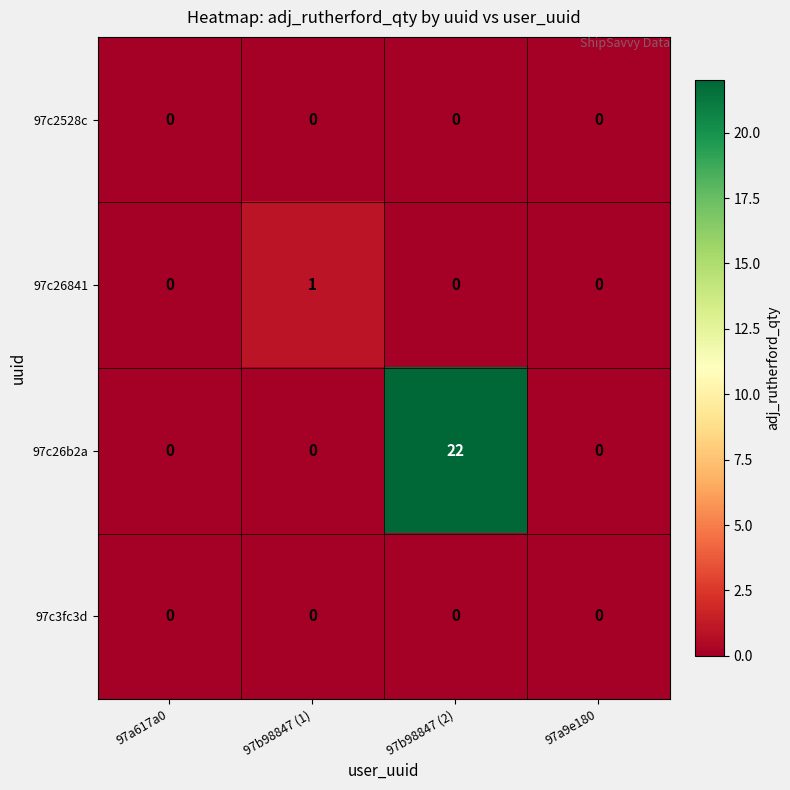

Reading left to right, transcribe all the data shown in this chart.

97c2528c: 97a617a0=0	97b98847 (1)=0	97b98847 (2)=0	97a9e180=0
97c26841: 97a617a0=0	97b98847 (1)=1	97b98847 (2)=0	97a9e180=0
97c26b2a: 97a617a0=0	97b98847 (1)=0	97b98847 (2)=22	97a9e180=0
97c3fc3d: 97a617a0=0	97b98847 (1)=0	97b98847 (2)=0	97a9e180=0